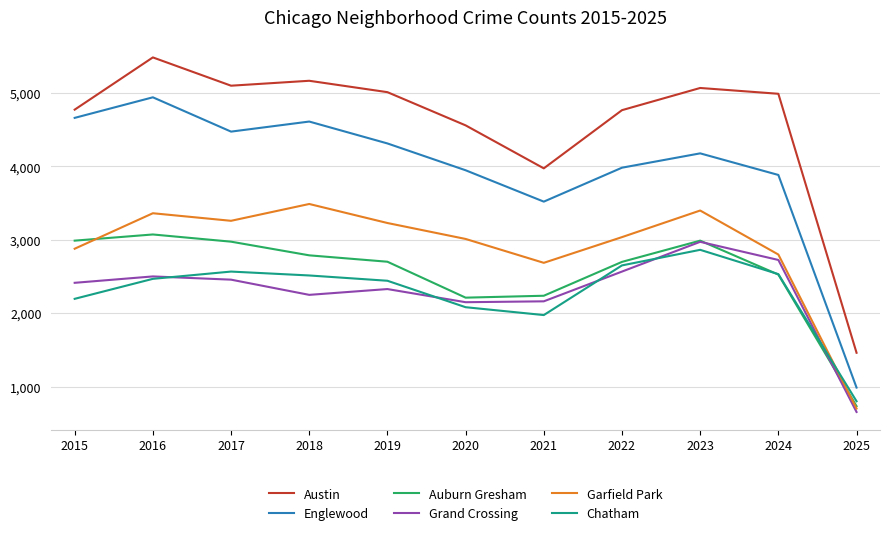

What is the approximate value of Chatham at 2025, to the nearest 100?

800